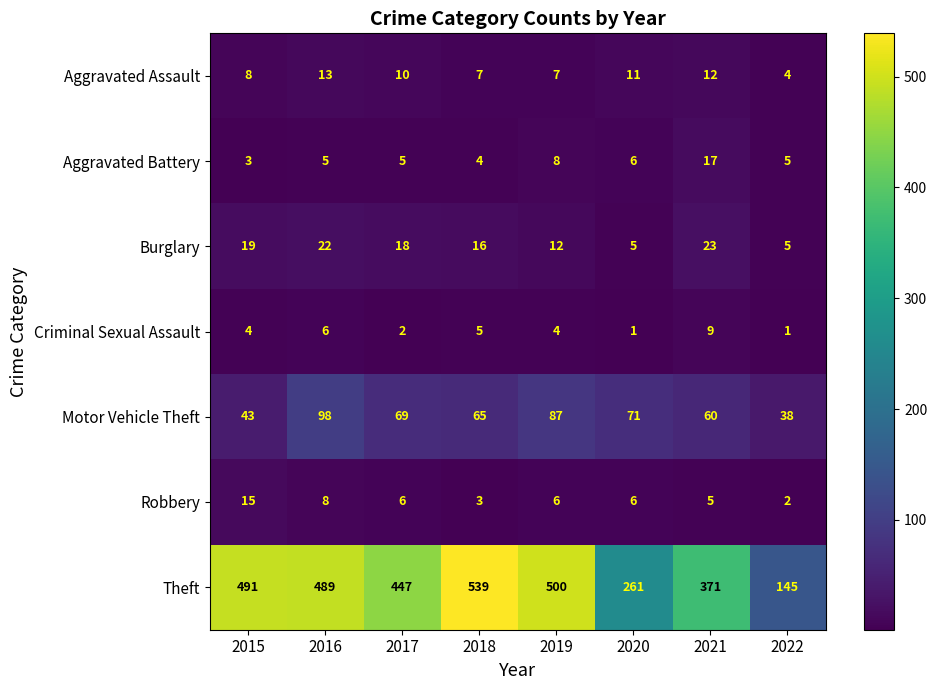

What is the spread (max minus min) of values at 2021?

366